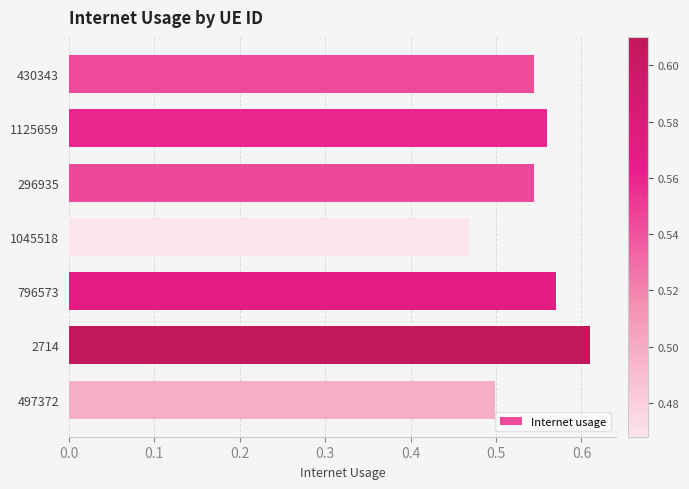

At which category does the chart reach its peak across all series?

2714